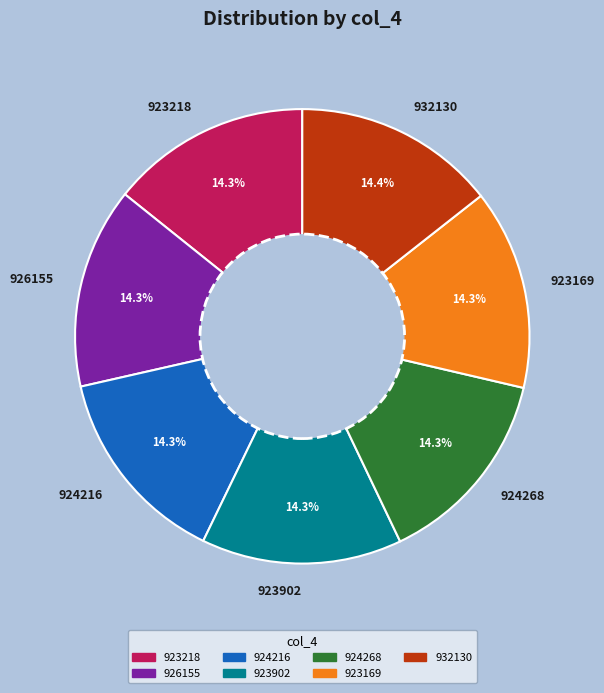

Does 923902 represent more than half of the total?

No